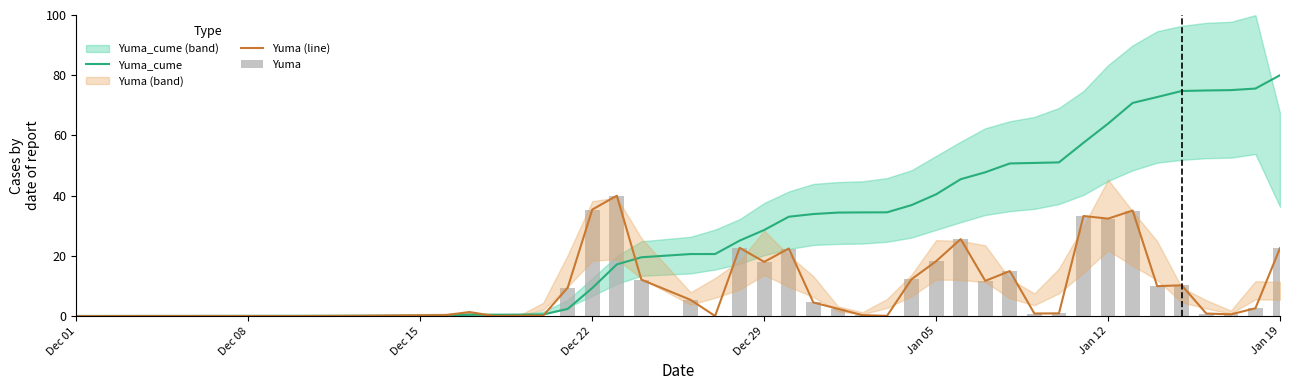

Which category has the highest value in the Yuma_cume series?

Jan 19